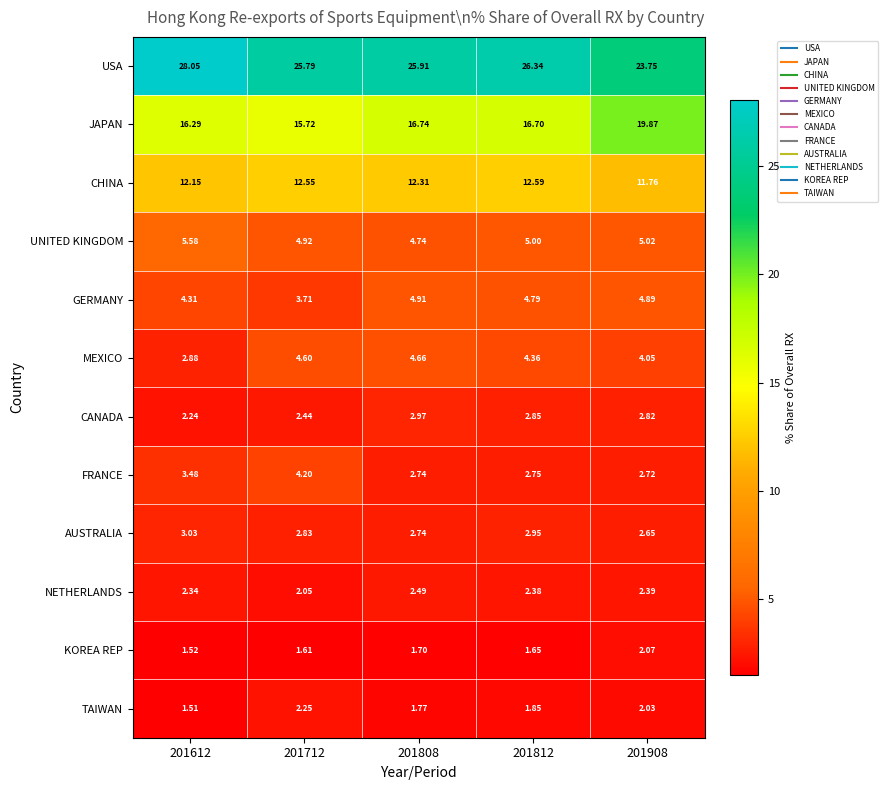

List the series in order of their peak value, lowest first.

KOREA REP, TAIWAN, NETHERLANDS, CANADA, AUSTRALIA, FRANCE, MEXICO, GERMANY, UNITED KINGDOM, CHINA, JAPAN, USA